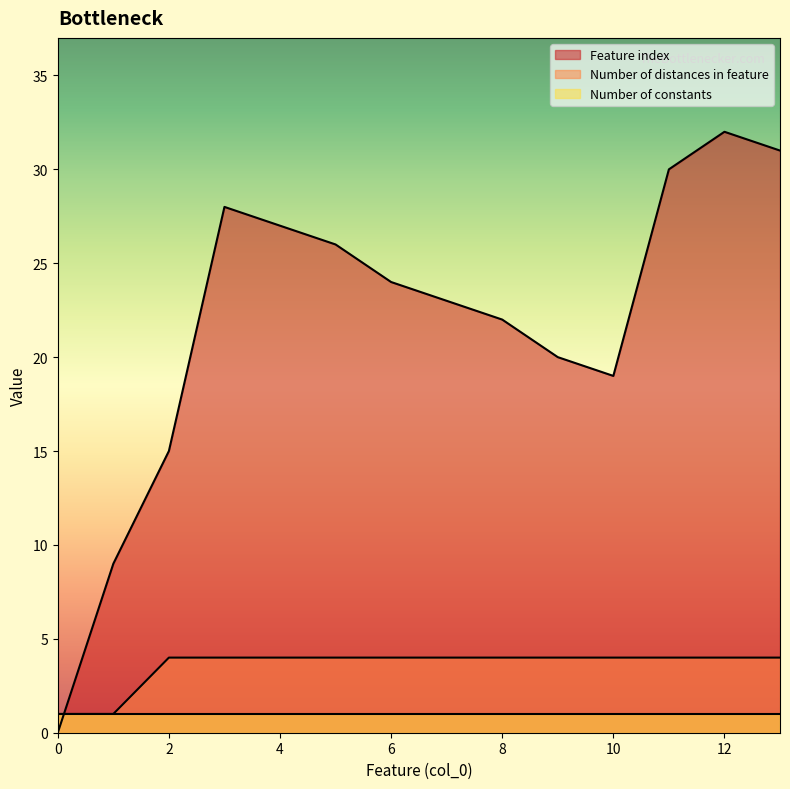

Rank the series by their maximum value, from lowest to highest.

Number of constants, Number of distances in feature, Feature index